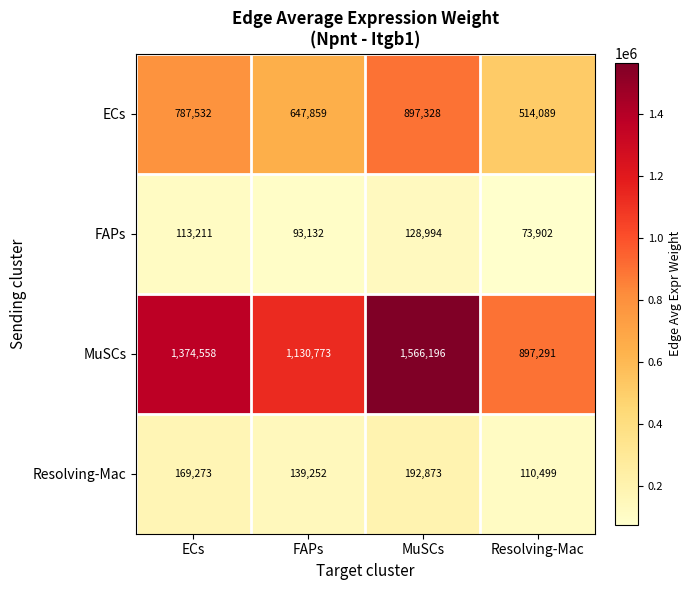

Is it true that FAPs equals 36864 at FAPs?

False